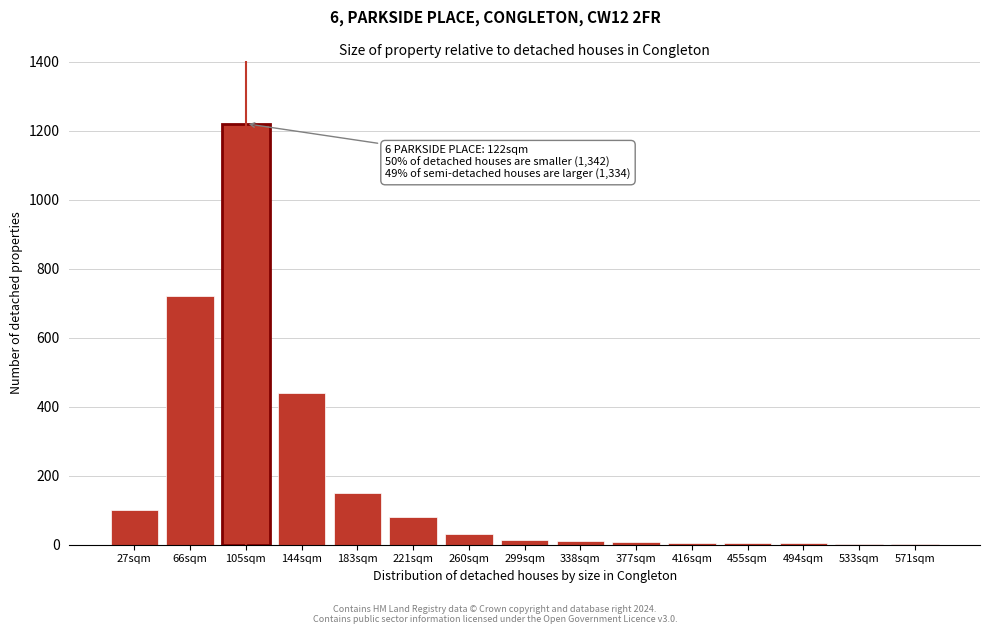

The chart shows a value of 10 at 338sqm. True or false?

True